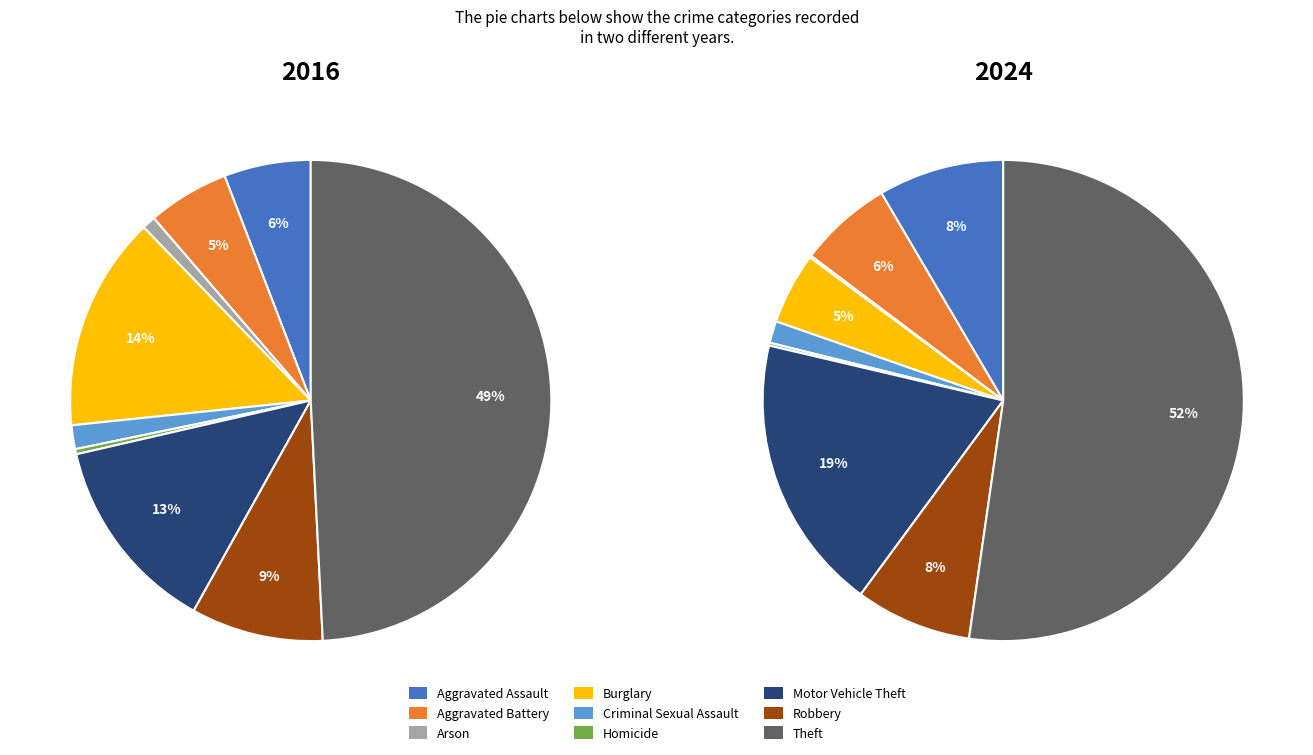

Between 7 and 4, which is larger?

7